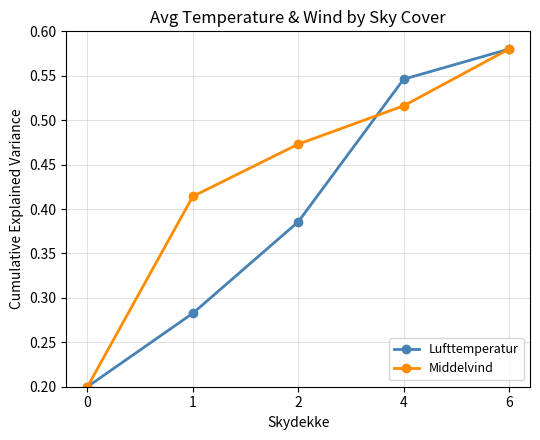

Which series has the largest total across all categories?

Middelvind